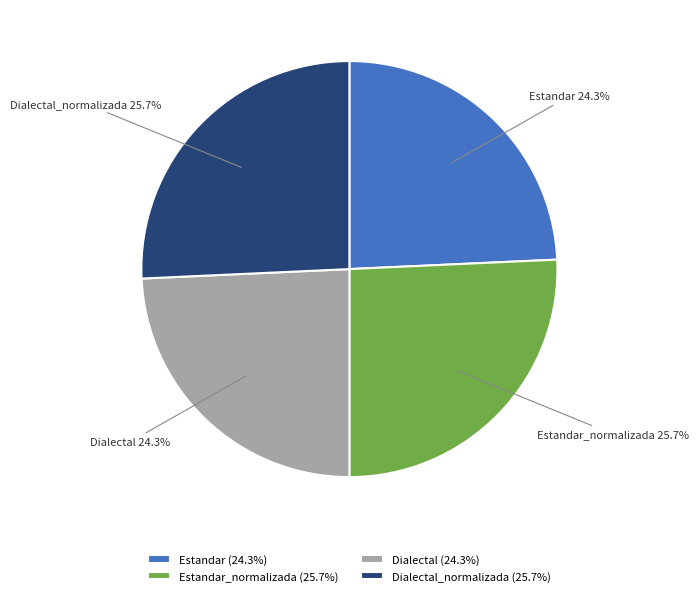

What is the total percentage of Estandar_normalizada and Dialectal?

50.0%